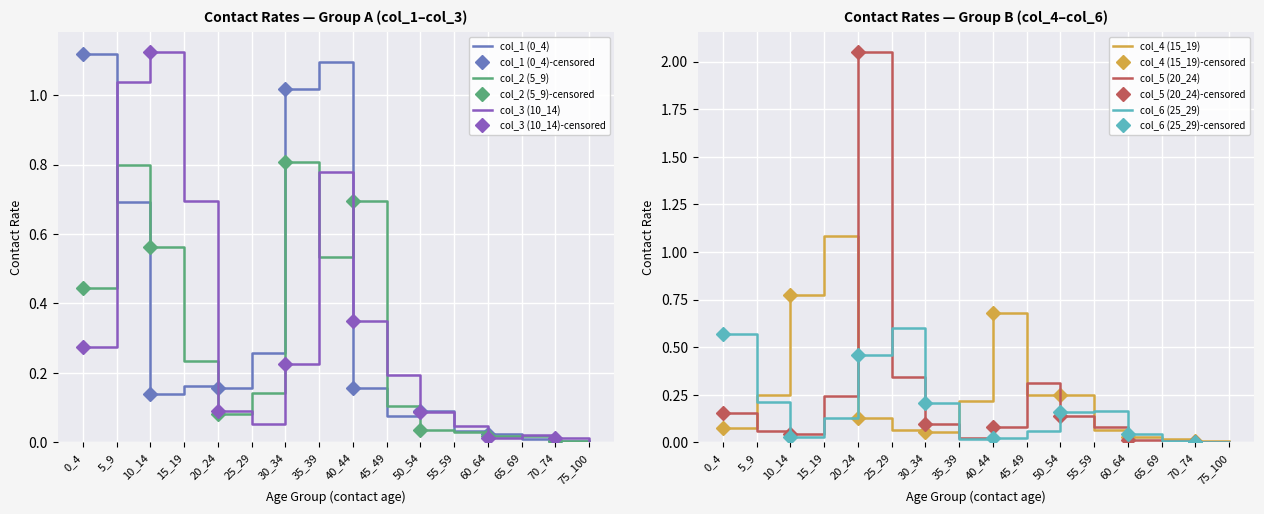

The col_4 (15_19) series shows 0.1 at 25_29. True or false?

False